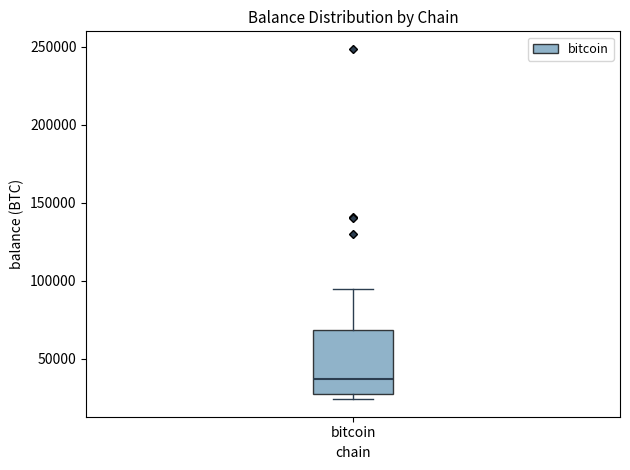

Read this box plot against the y-axis: the position of the median line, the range covered by the box, and the ends of both whiskers. The values are not printed on the chart, so give them approximately, as read against the axis.

median 35000, box 30000 to 70000, whiskers 25000 to 95000